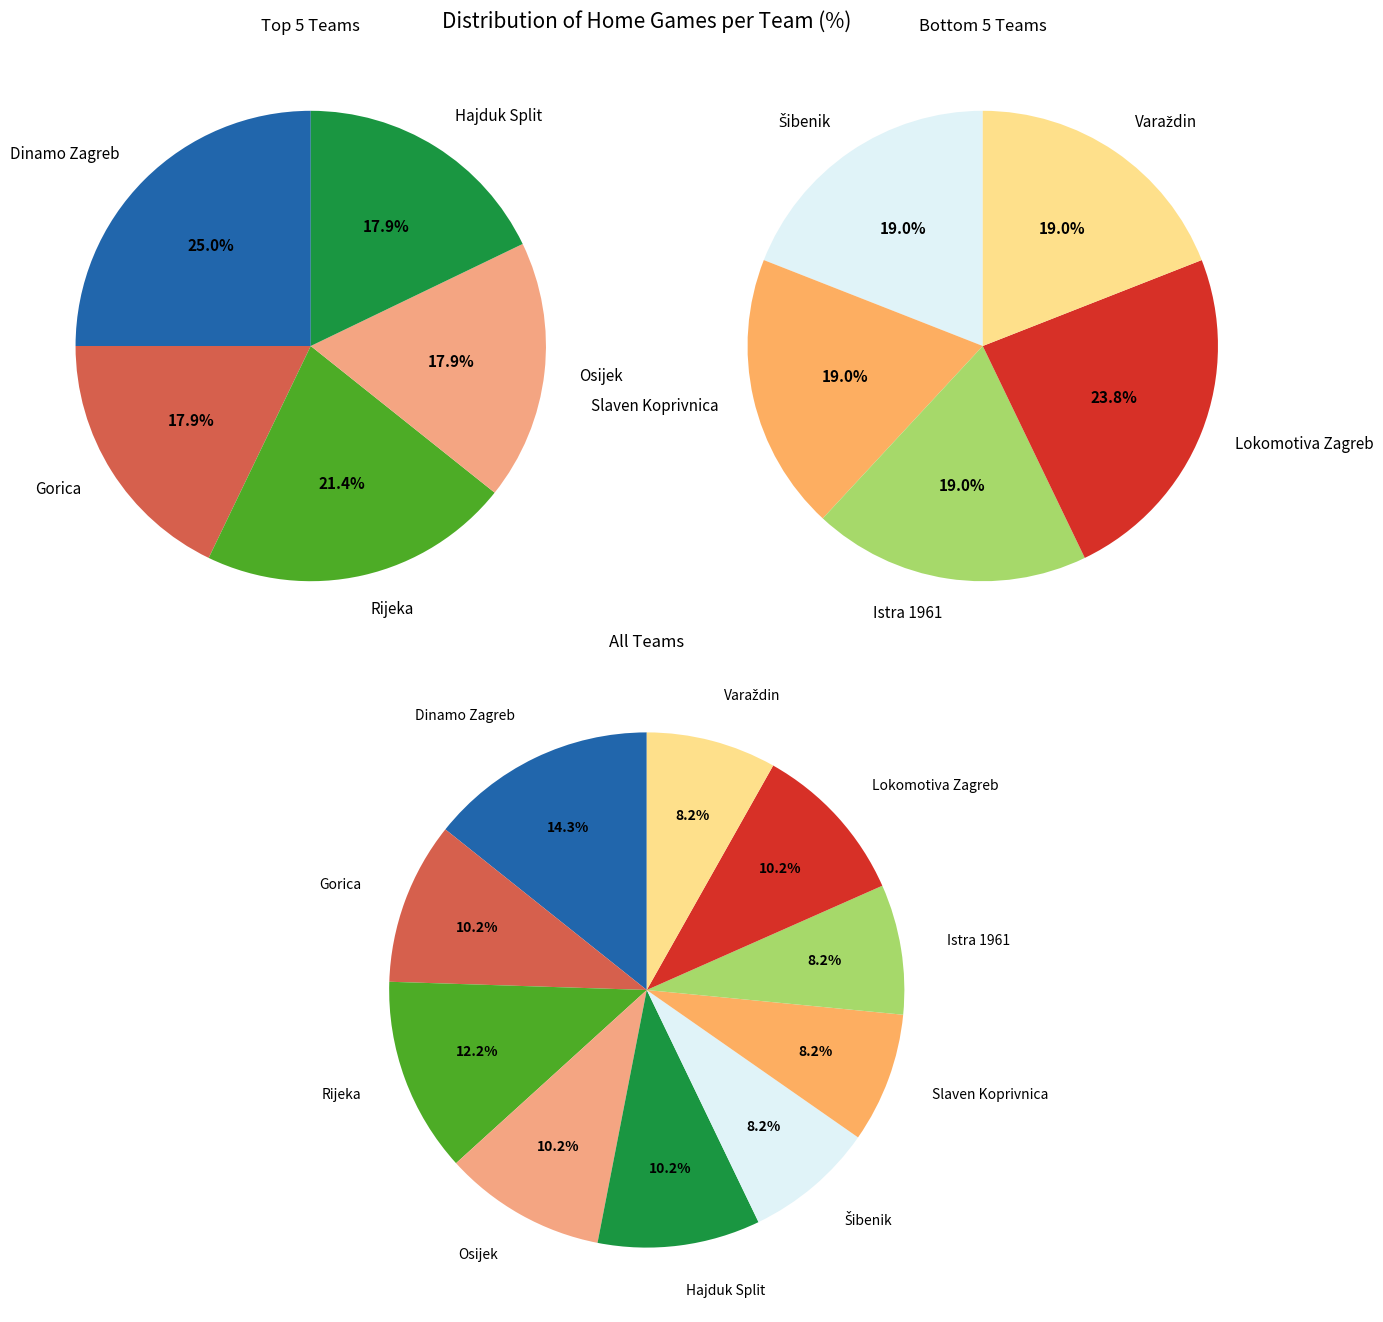

Does Varaždin account for over 50% of the chart?

No